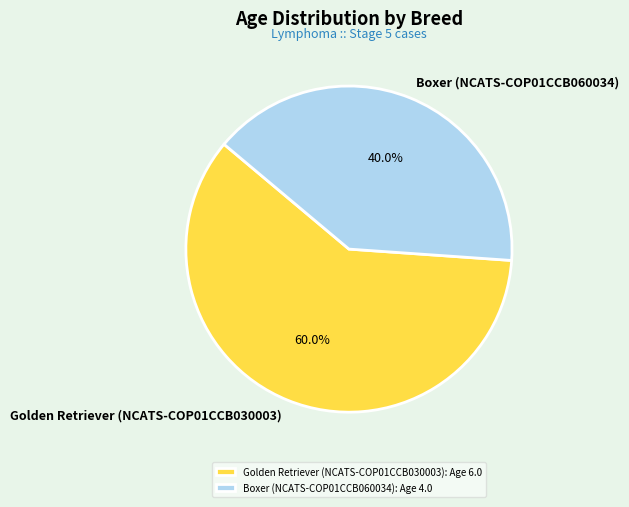

True or false: Golden Retriever (NCATS-COP01CCB030003) accounts for 60% of the total.

True